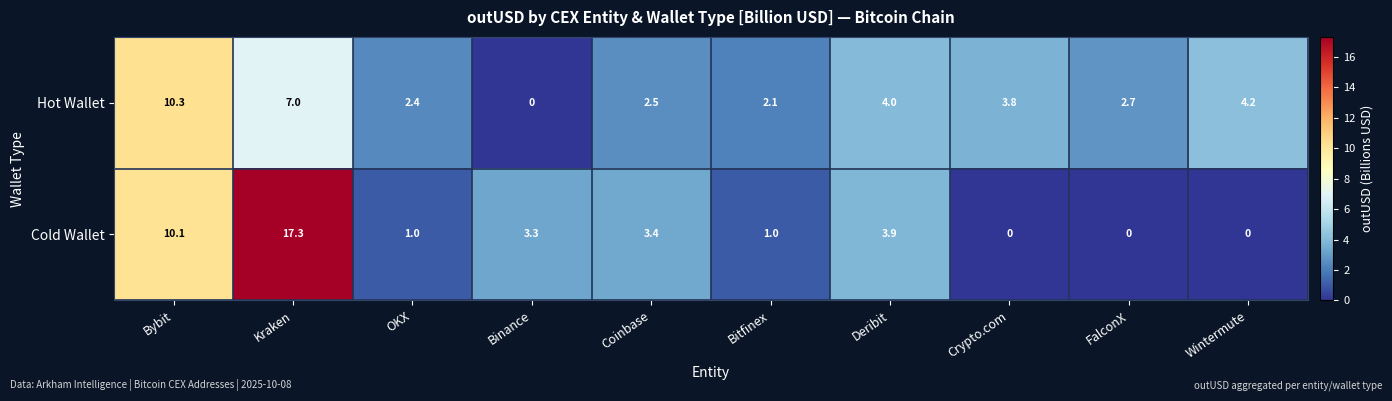

How many data points in Hot Wallet are above 3?

5